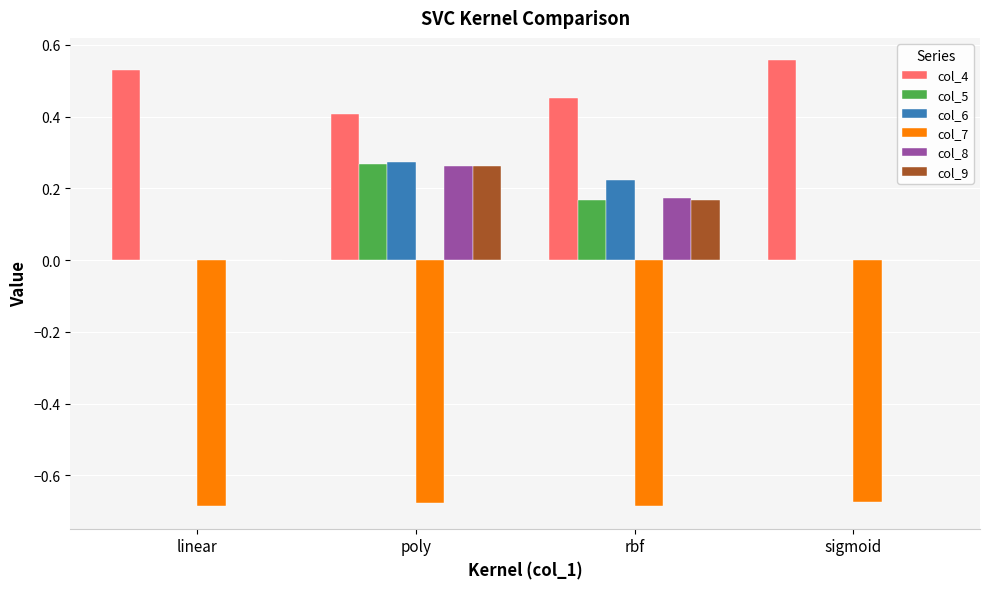

Which series has the widest spread of values?

col_6